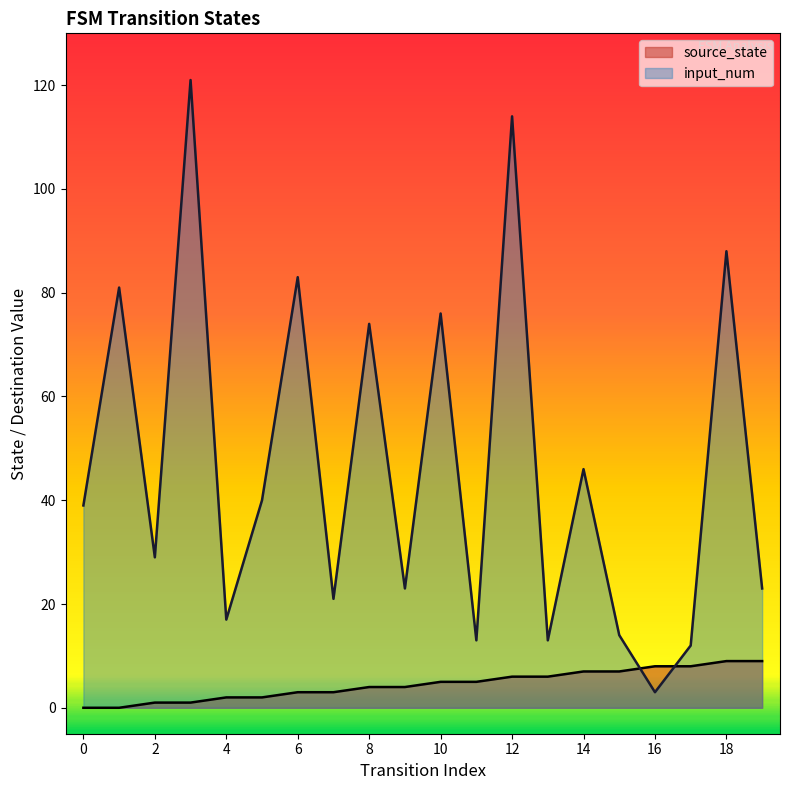

What is the greatest value displayed?

121